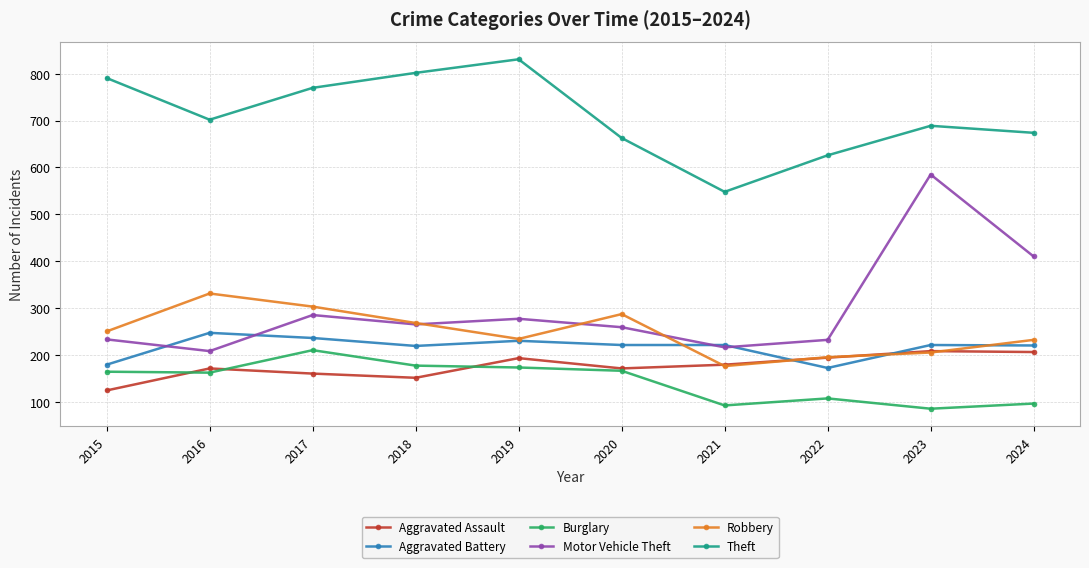

What value does the Burglary series have at 2021?

92